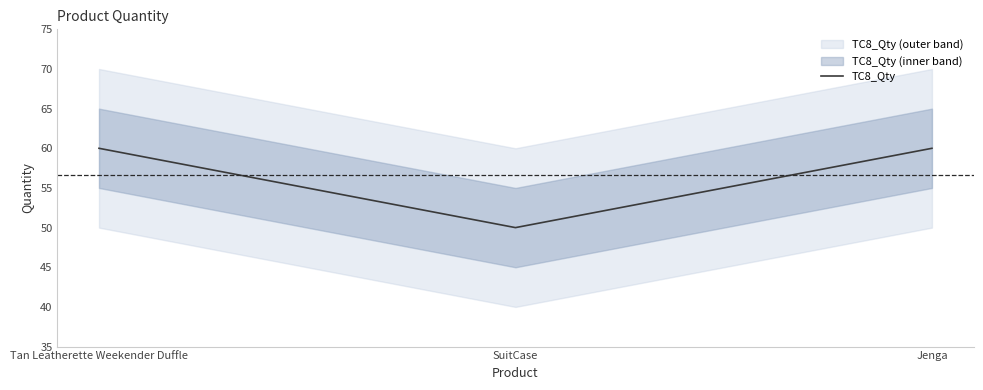

Count the number of categories in the chart.

3